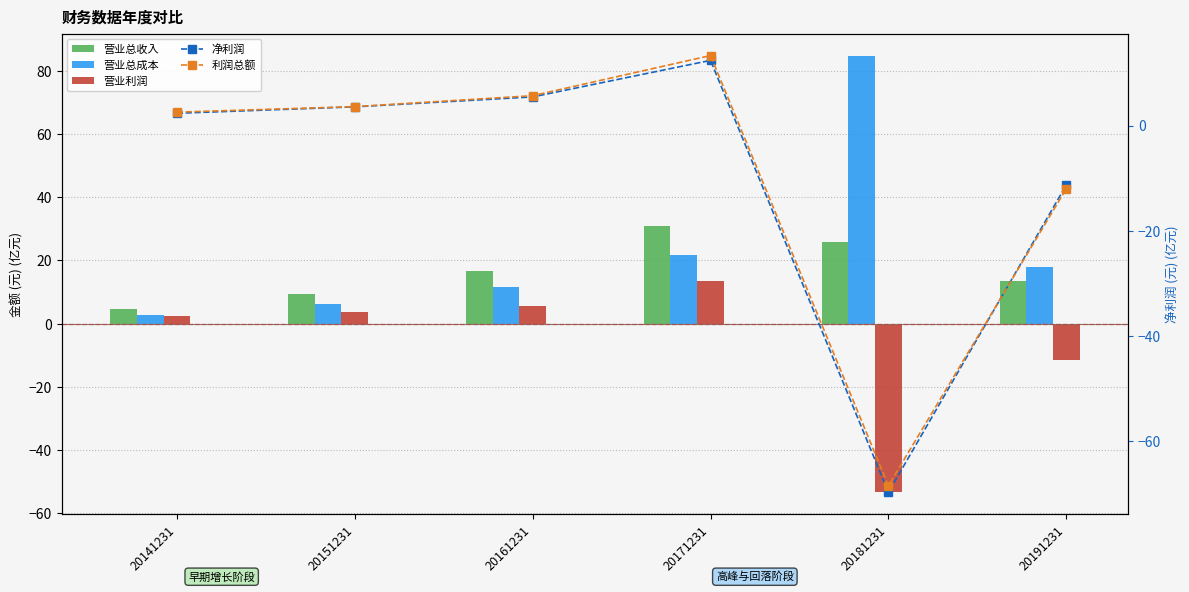

List the labels in order of 利润总额 value, smallest first.

20181231, 20191231, 20141231, 20151231, 20161231, 20171231